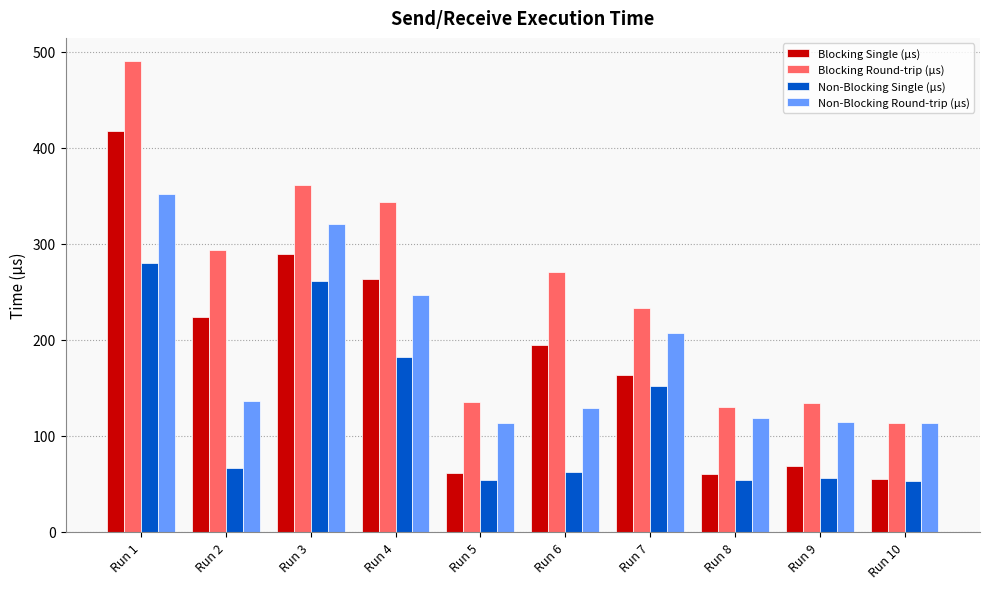

What is the maximum value for Blocking Round-trip (µs)?

490